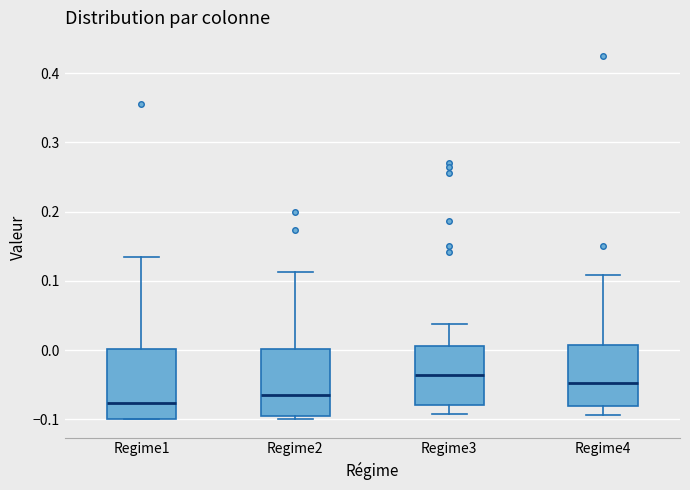

Where does the median line of the box for Regime4 sit on the y-axis? The values are not printed on the chart, so give them approximately, as read against the axis.

-0.05